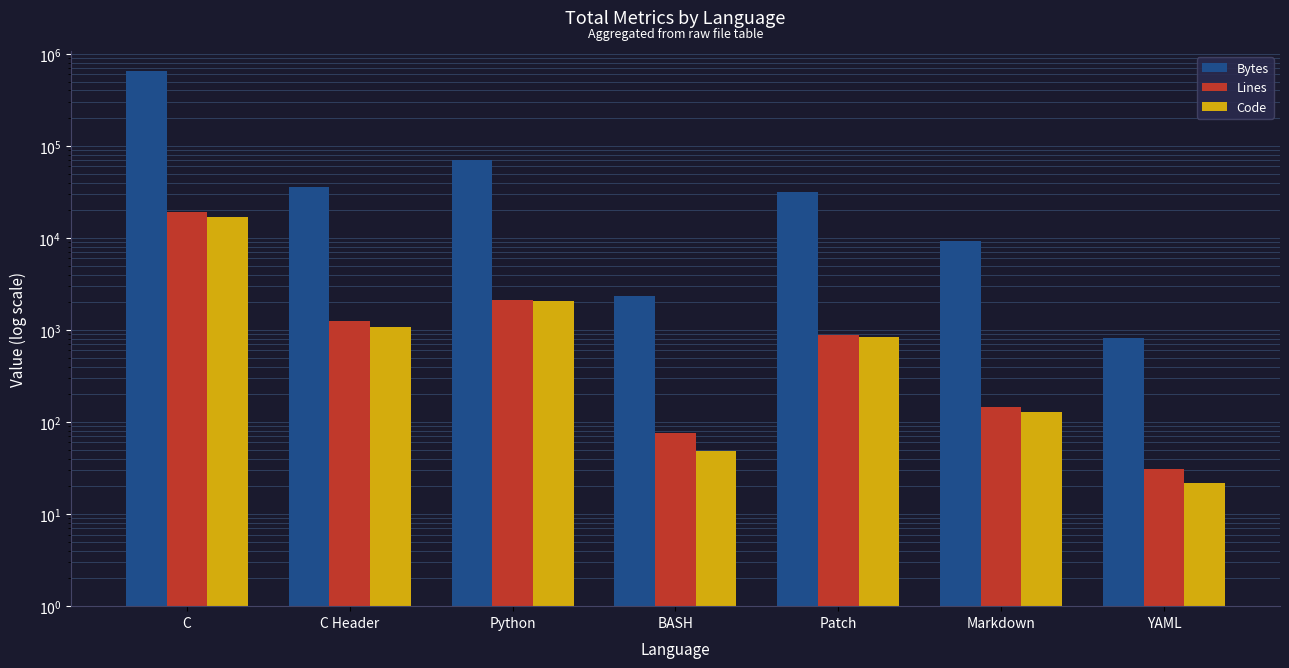

What are all the series names shown in the legend?

Bytes, Lines, Code